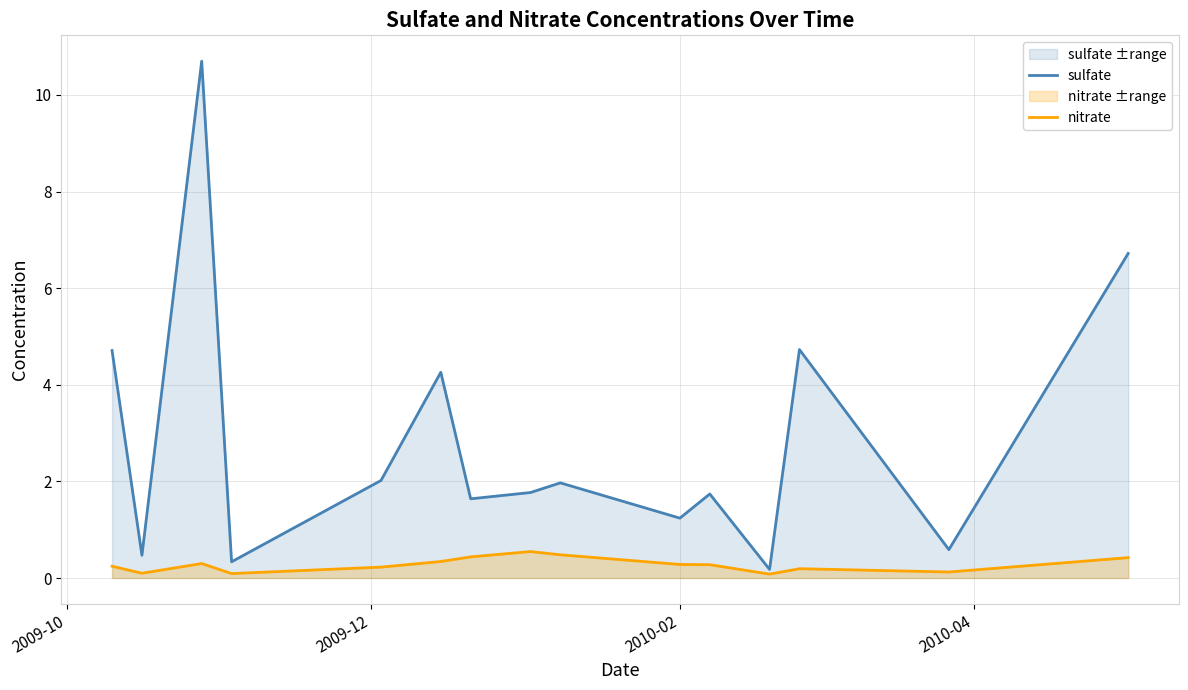

Rank the series by their maximum value, from highest to lowest.

sulfate, nitrate